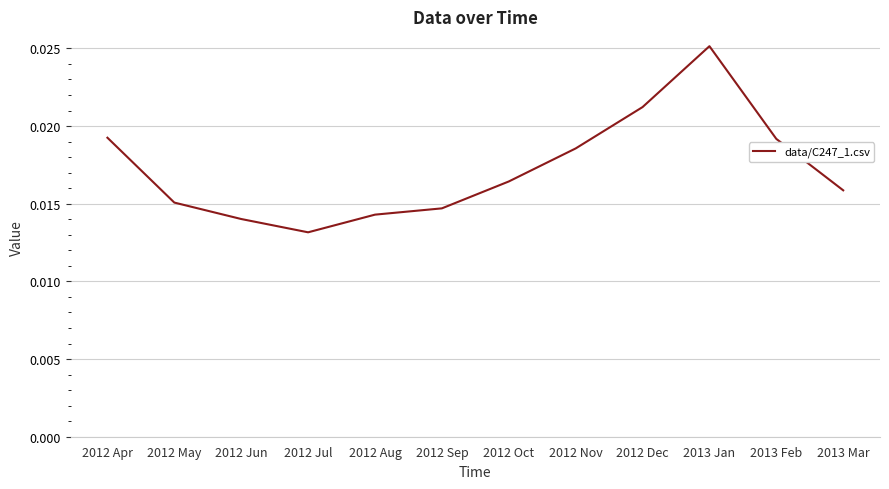

At which label is the value closest to 0?

2012 Jul